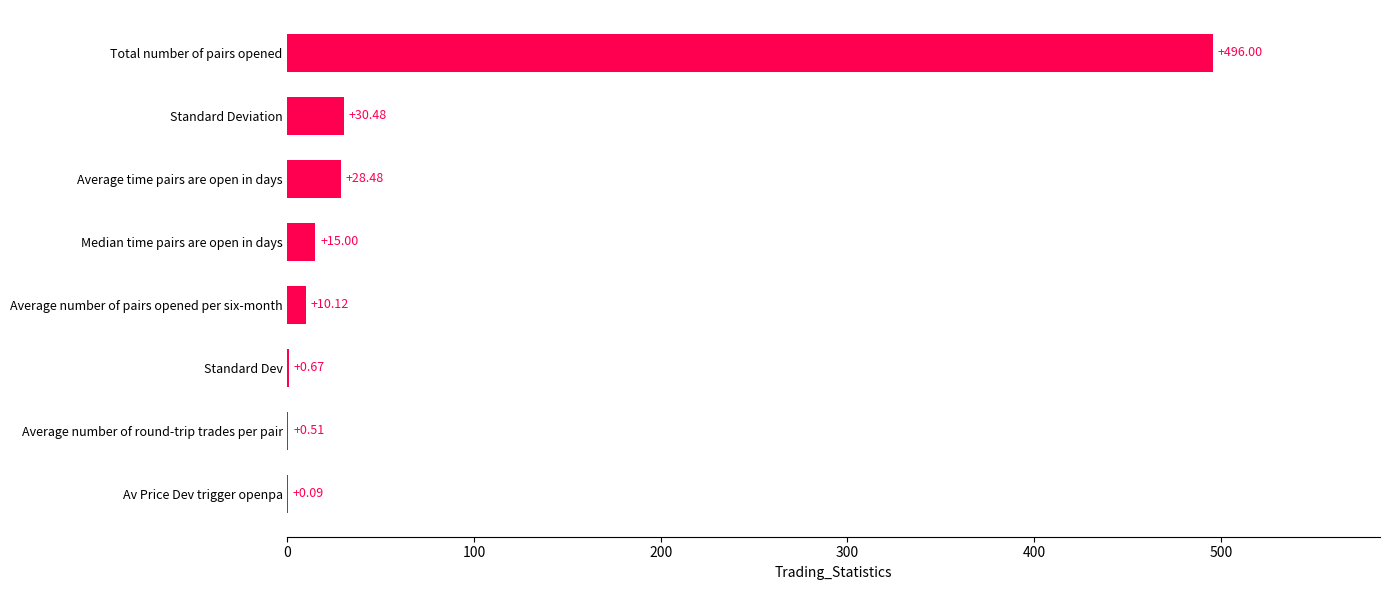

How many distinct data groups are displayed?

1